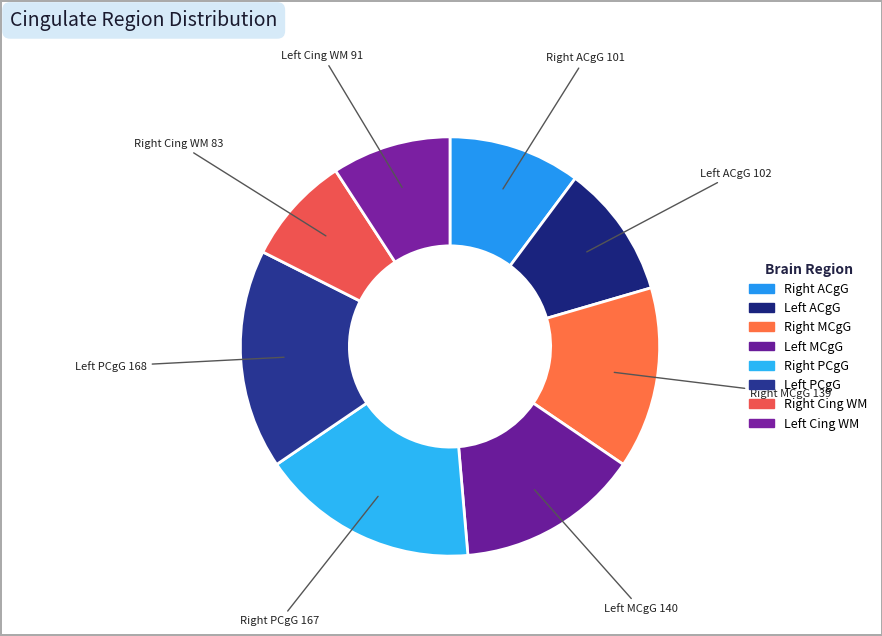

Count the number of slices in the pie.

8